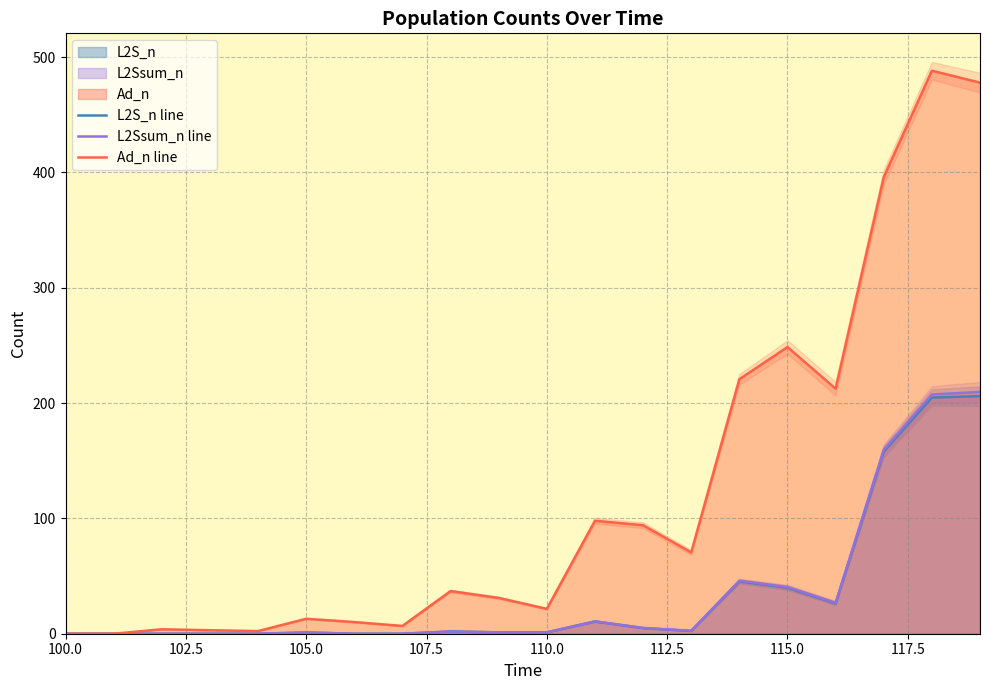

Count the number of categories in the chart.

20